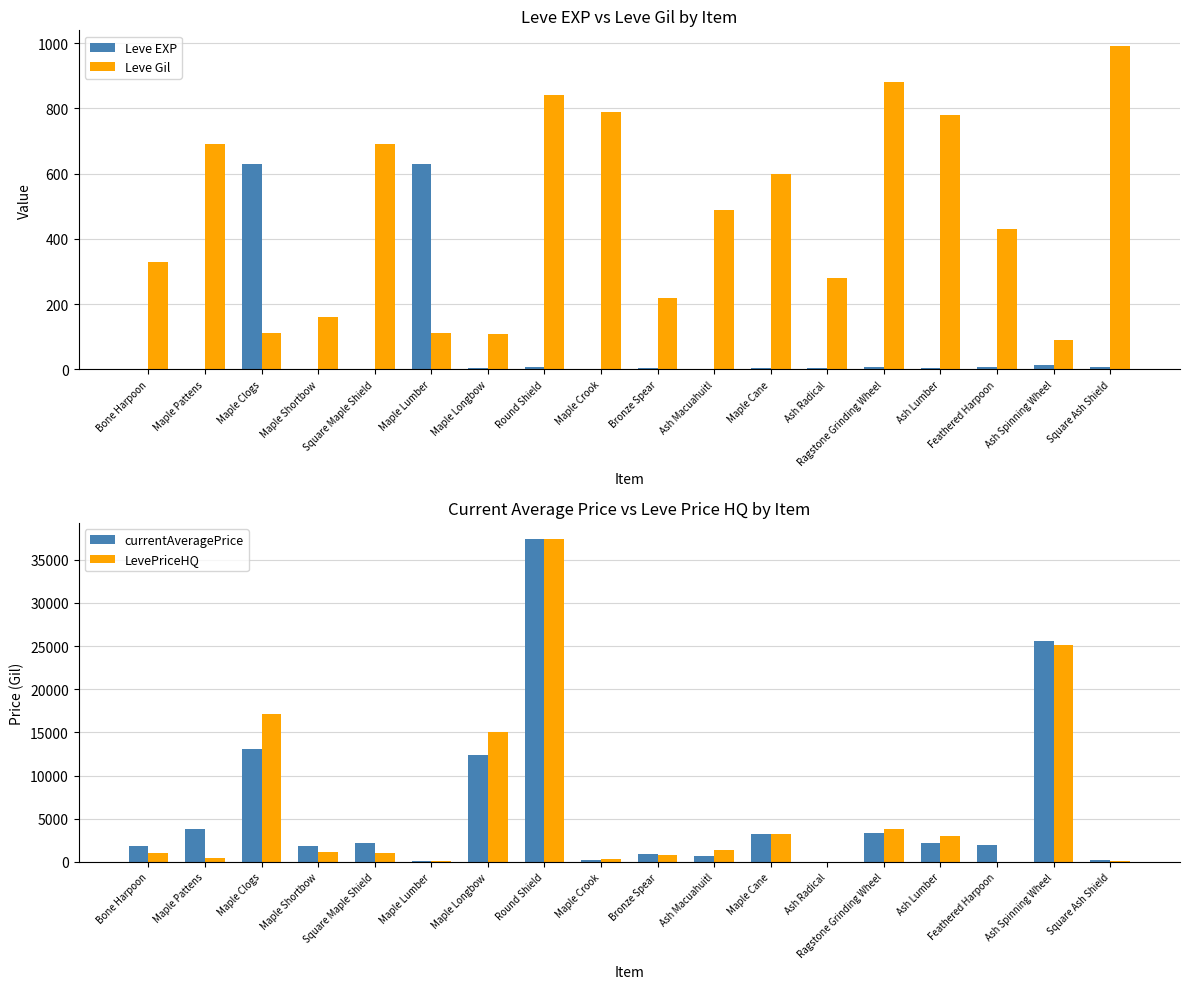

Reading right to left, transcribe all the data shown in this chart.

Leve EXP: 9	13	9	3	7	4	3	2	5	2	6	4	630	1	1	630	1	1
Leve Gil: 990	90	430	780	880	280	600	490	220	790	840	110	113	690	160	112	690	330
currentAveragePrice: 201	25539	1993	2138	3394	10	3252	697	925	200	37405	12444	99	2219	1893	13124	3763	1820
LevePriceHQ: 150	25123	0	3000	3794	10	3252	1328	850	300	37405	15000	121	999	1109	17166	500	1000